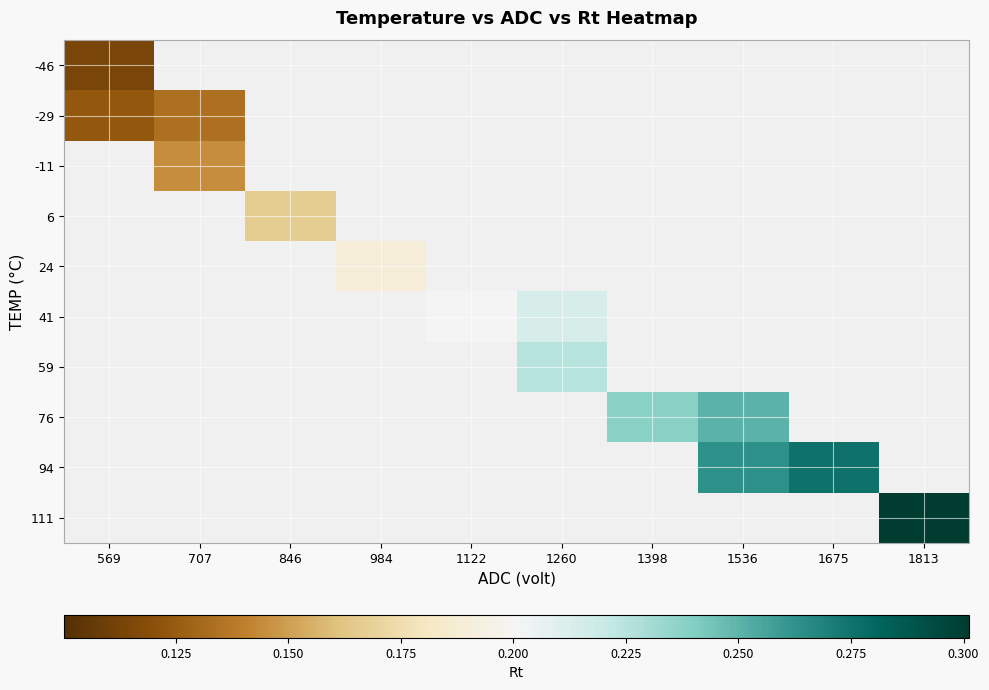

Rank the series by their average value, from lowest to highest.

-46, -29, -11, 6, 24, 41, 59, 76, 94, 111